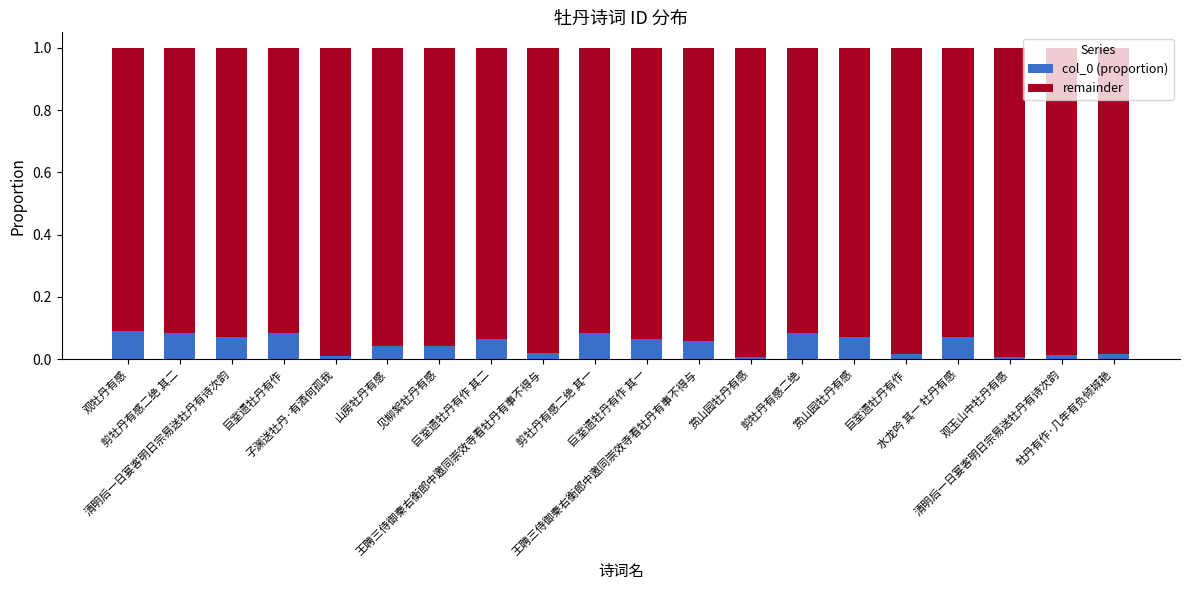

Count the number of categories in the chart.

20